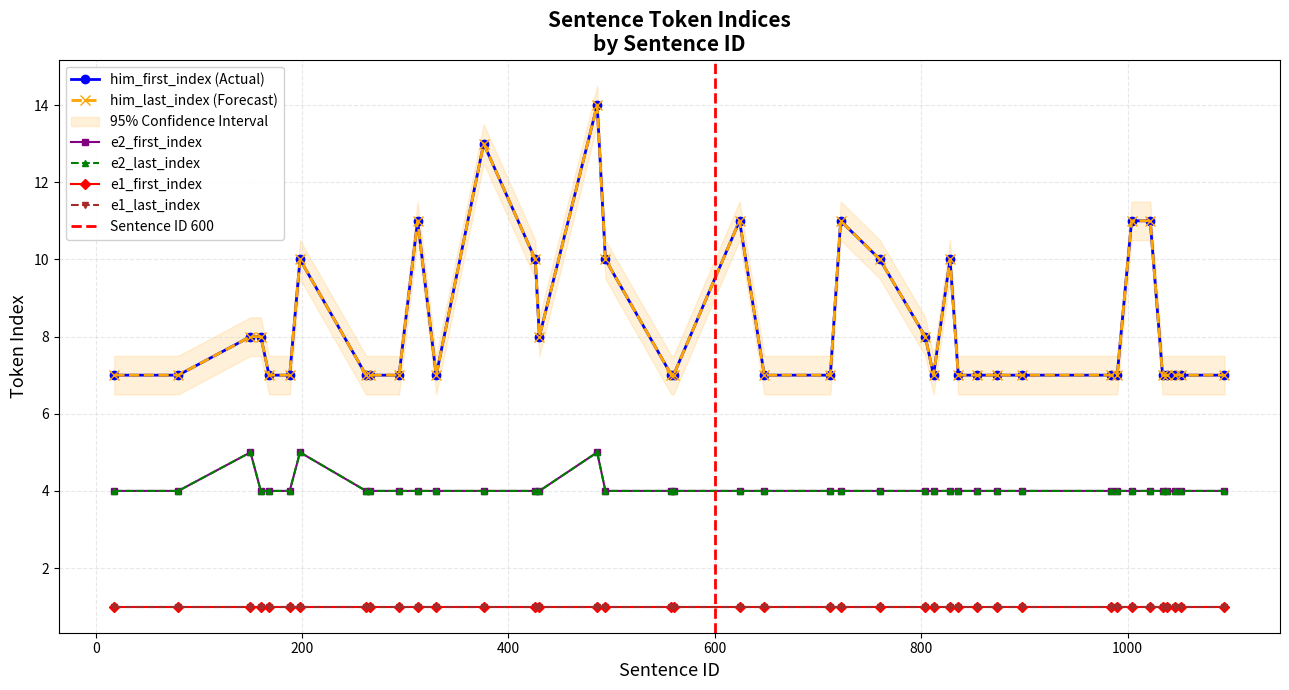

What is the sum of the e2_last_index values at 168 and 160?

8